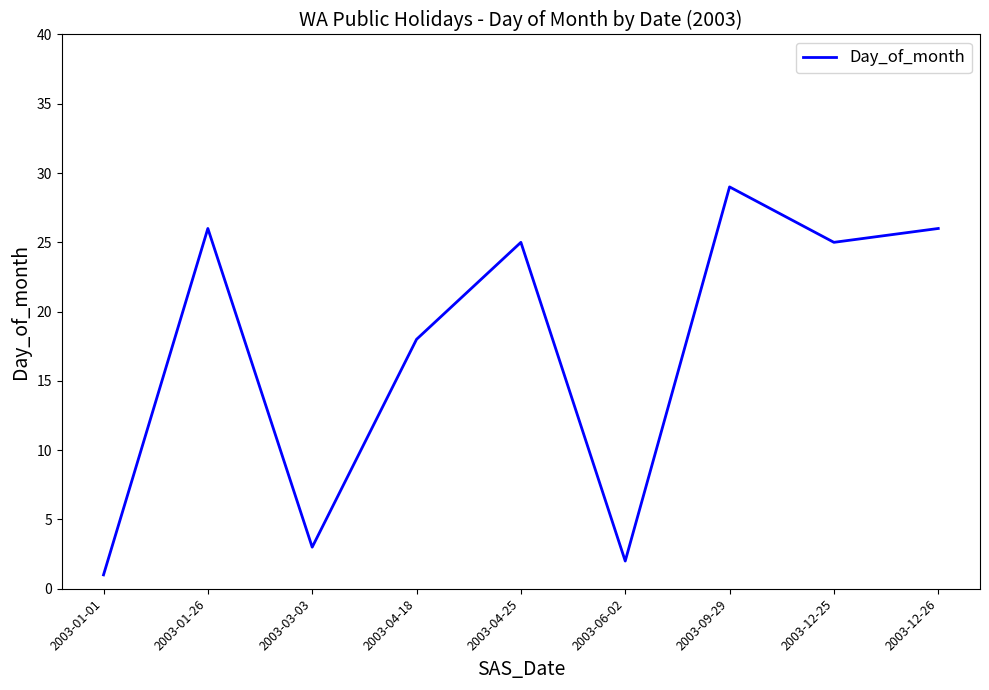

Approximately how many times larger is the value at 2003-09-29 compared to 2003-12-25?

1.2